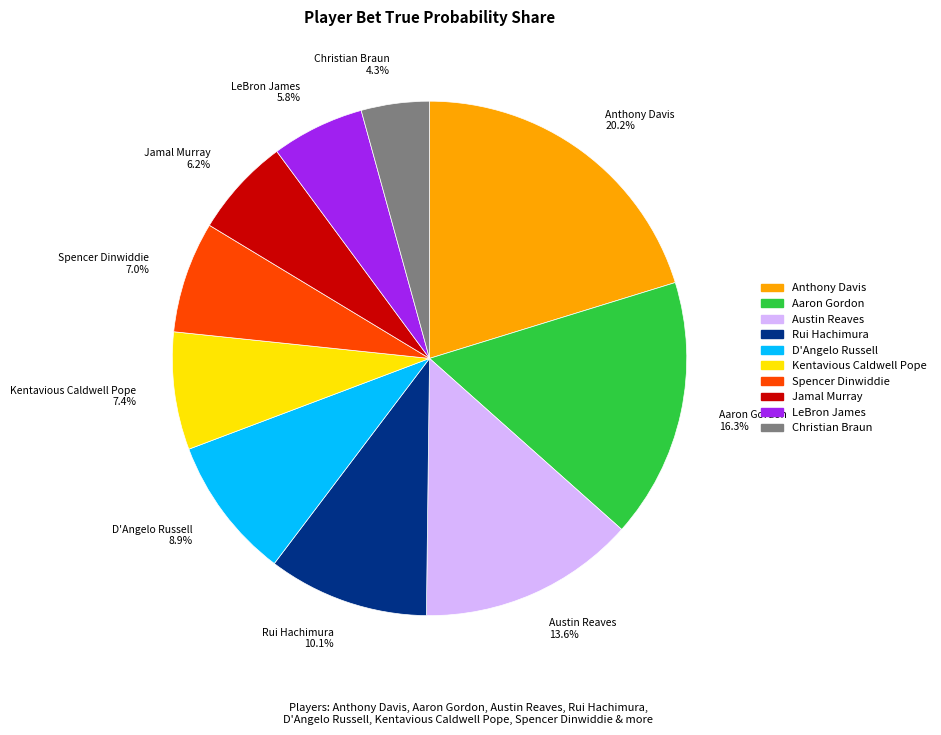

Is there any slice that represents more than half of the pie?

No